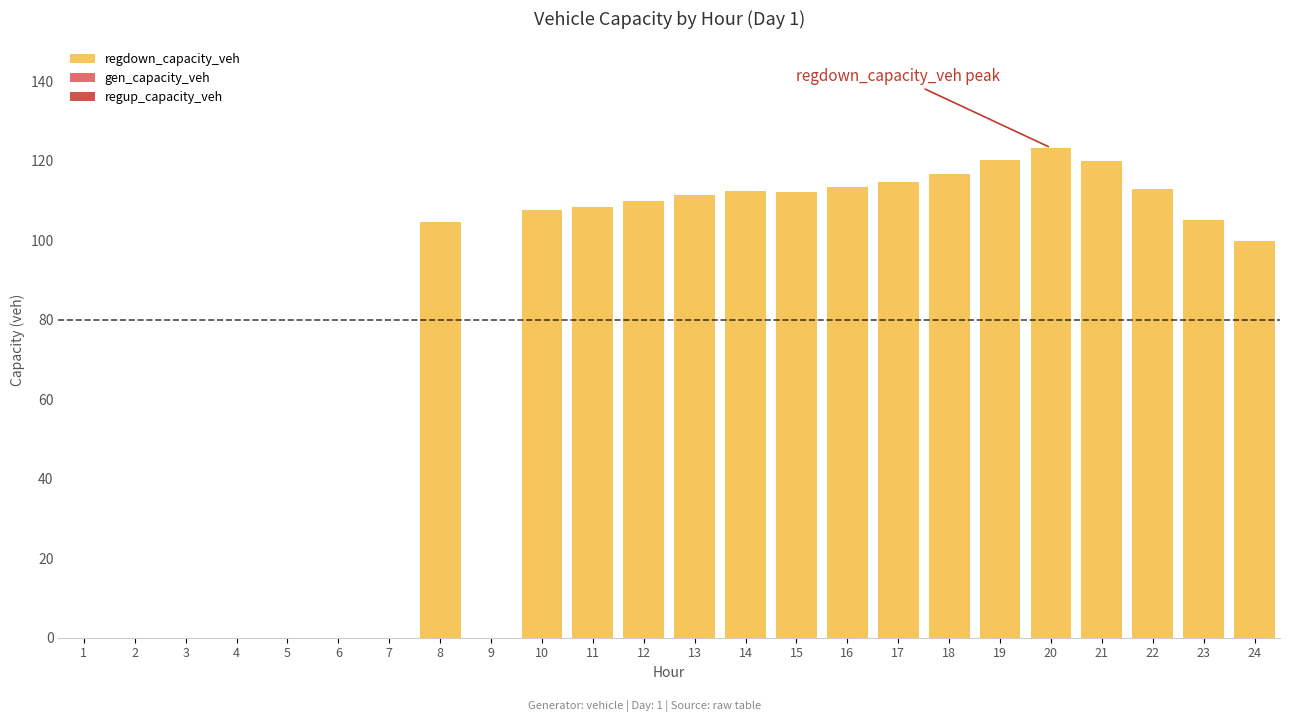

What is the change in value from 16 to 19?

+6.8